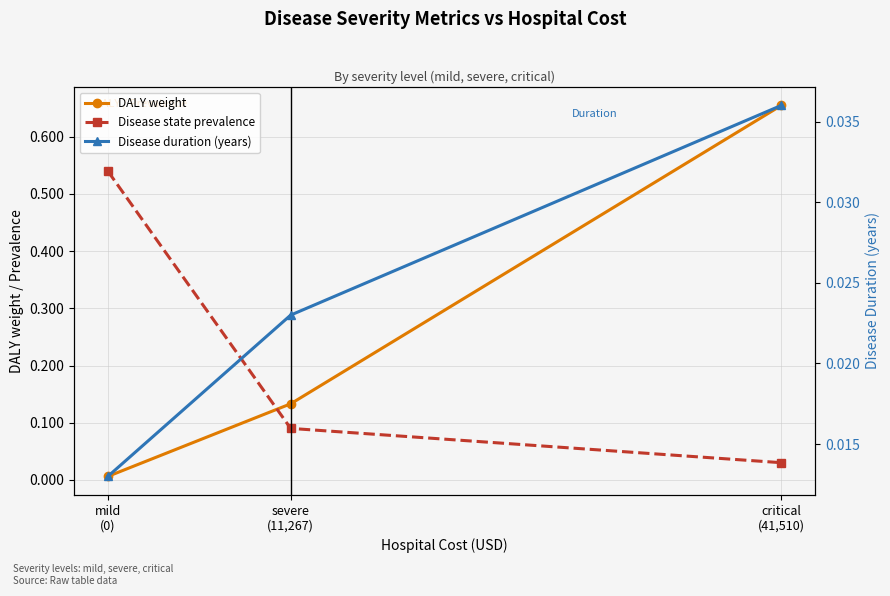

At which label is Disease state prevalence closest to 0?

critical
(41,510)